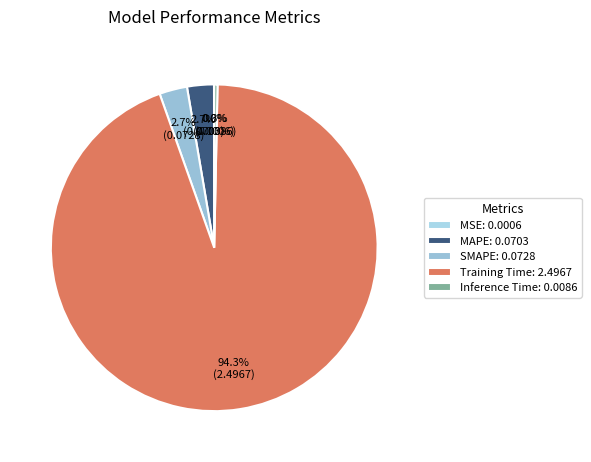

Do Training Time and MAPE together represent more than half of the pie?

Yes